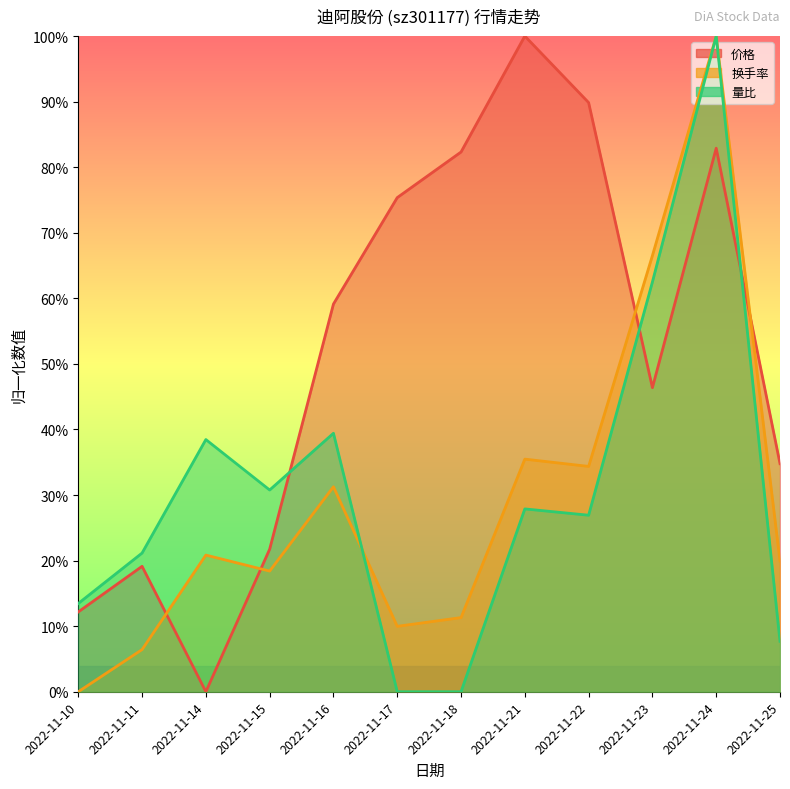

Which has a higher value, 2022-11-17 or 2022-11-15?

2022-11-17